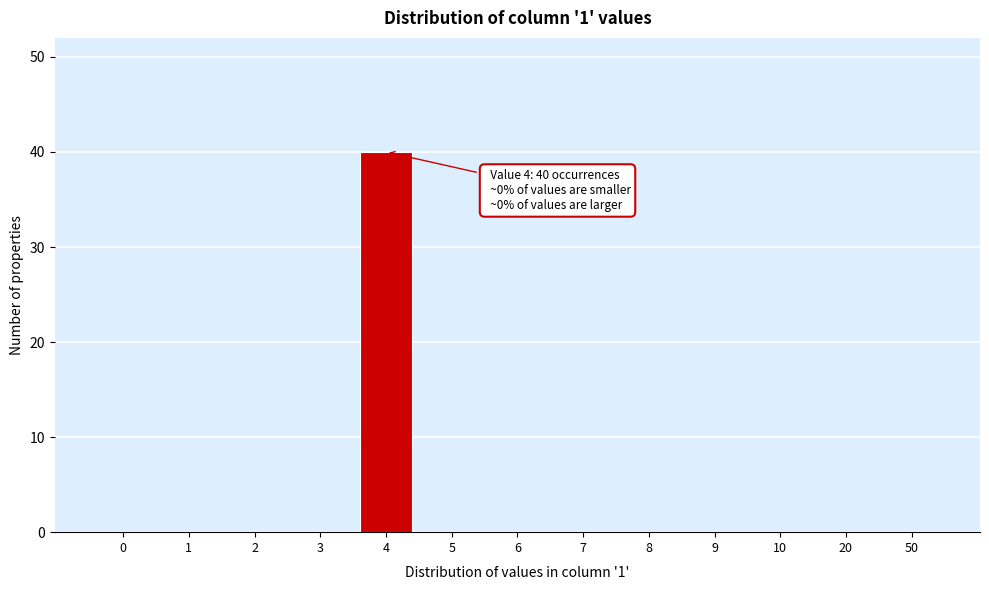

Reading left to right, transcribe all the data shown in this chart.

0=0	1=0	2=0	3=0	4=40	5=0	6=0	7=0	8=0	9=0	10=0	20=0	50=0